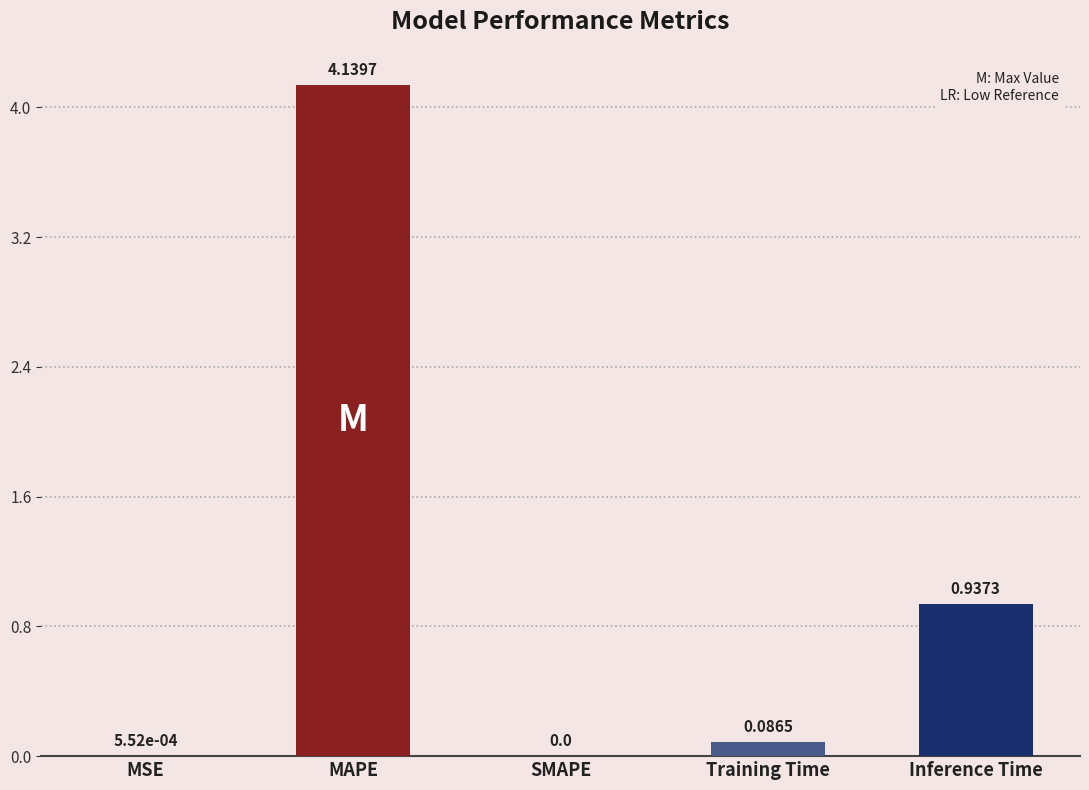

Which has a higher value, MAPE or SMAPE?

MAPE